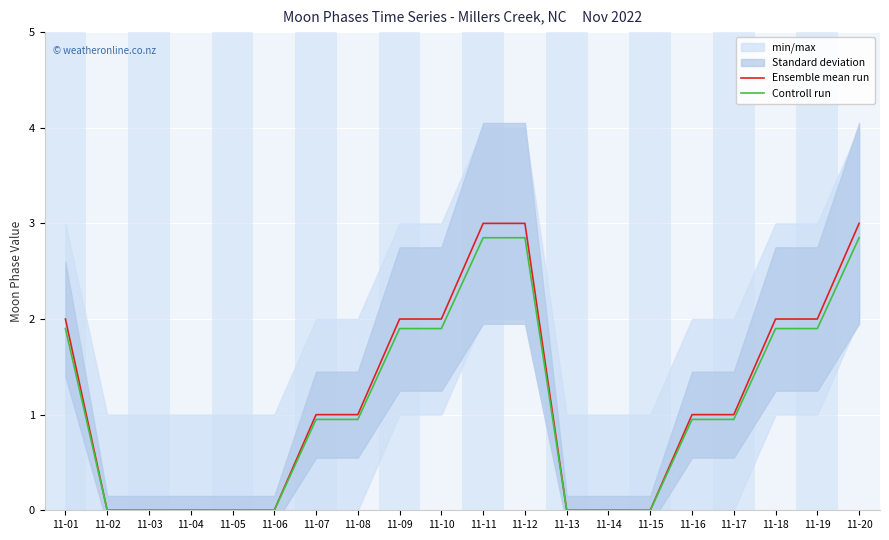

Reading left to right, transcribe all the data shown in this chart.

Ensemble mean run: 11-01=2.0	11-02=0.0	11-03=0.0	11-04=0.0	11-05=0.0	11-06=0.0	11-07=1.0	11-08=1.0	11-09=2.0	11-10=2.0	11-11=3.0	11-12=3.0	11-13=0.0	11-14=0.0	11-15=0.0	11-16=1.0	11-17=1.0	11-18=2.0	11-19=2.0	11-20=3.0
Controll run: 11-01=1.9	11-02=0.0	11-03=0.0	11-04=0.0	11-05=0.0	11-06=0.0	11-07=0.9	11-08=0.9	11-09=1.9	11-10=1.9	11-11=2.8	11-12=2.8	11-13=0.0	11-14=0.0	11-15=0.0	11-16=0.9	11-17=0.9	11-18=1.9	11-19=1.9	11-20=2.8